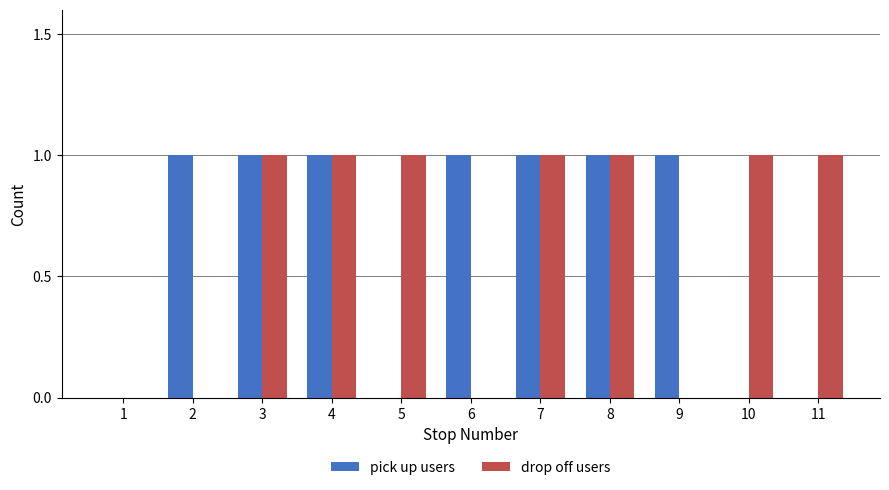

Reading left to right, list all the values displayed in this chart.

pick up users: 0	1	1	1	0	1	1	1	1	0	0
drop off users: 0	0	1	1	1	0	1	1	0	1	1